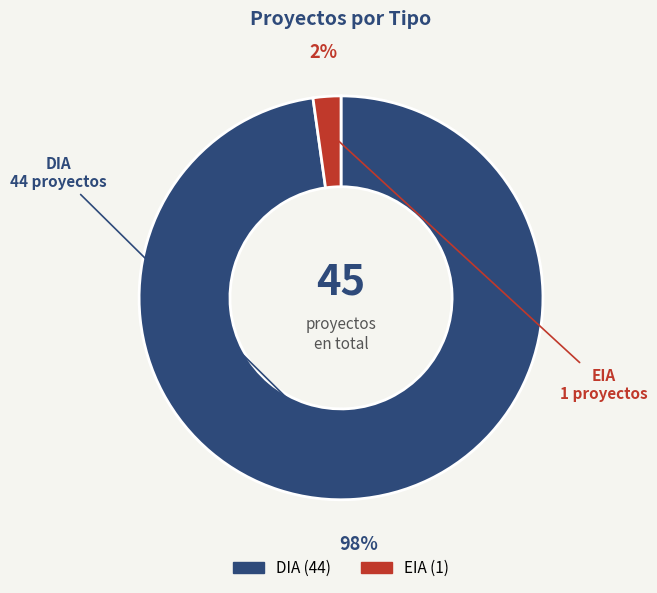

The DIA slice represents 98% of the pie. True or false?

True